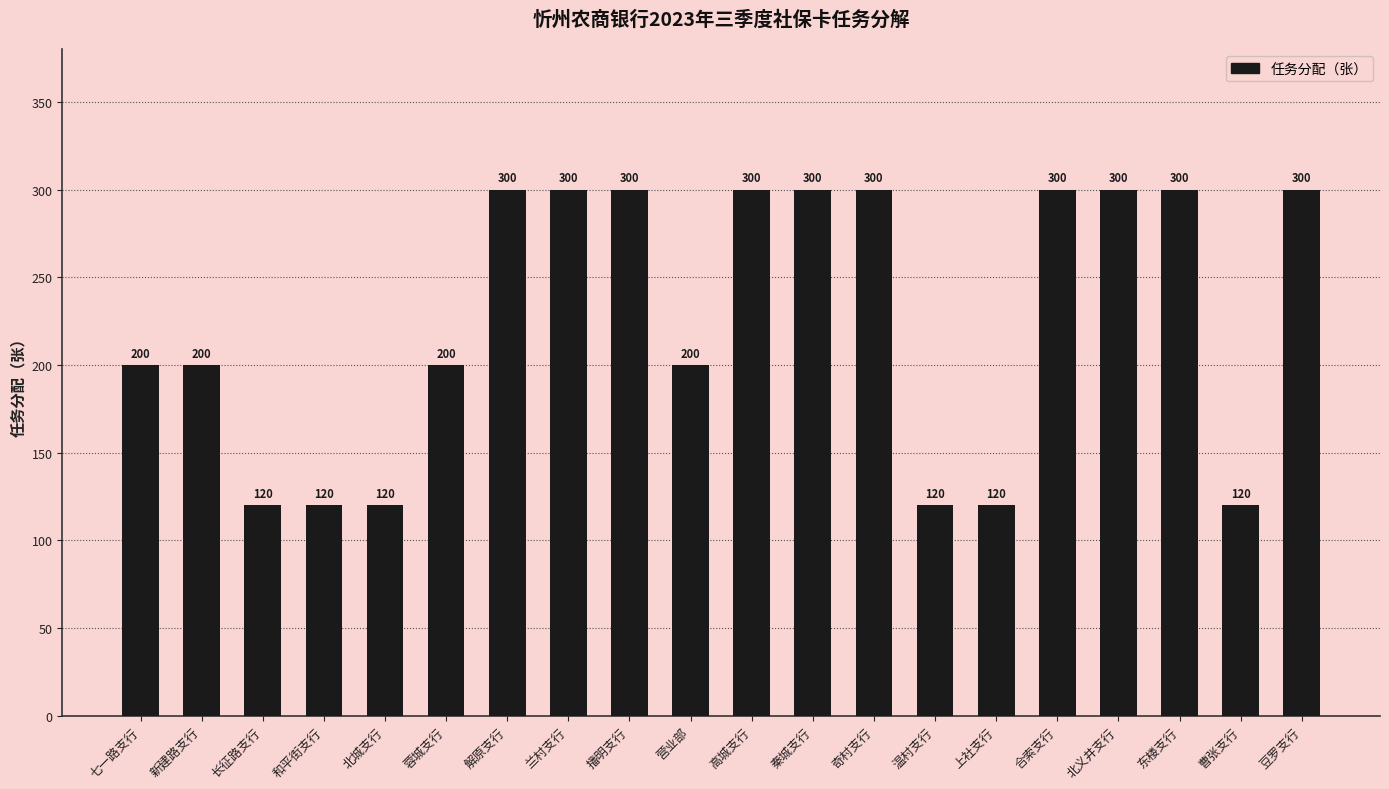

How many data points does each series have?

20